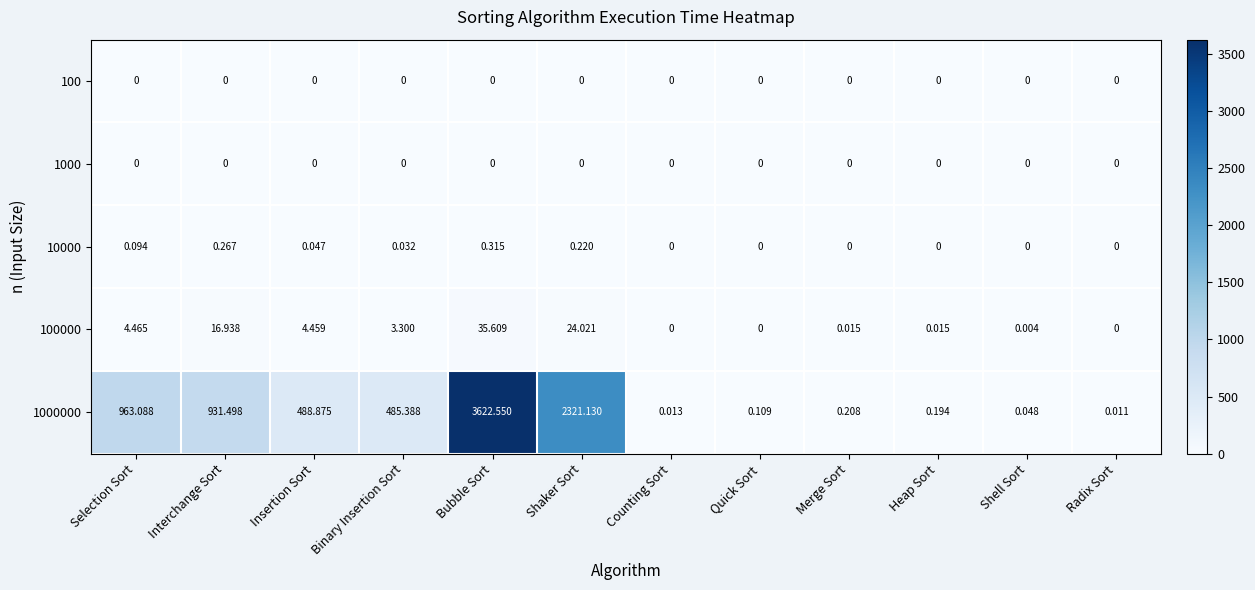

What is the greatest value displayed?

3622.6